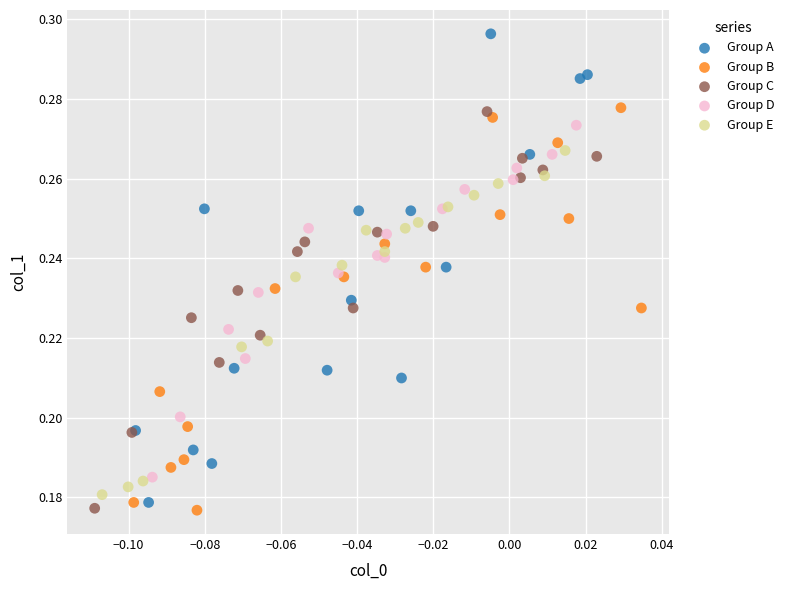

Which series has the widest spread of Y values?

Group A